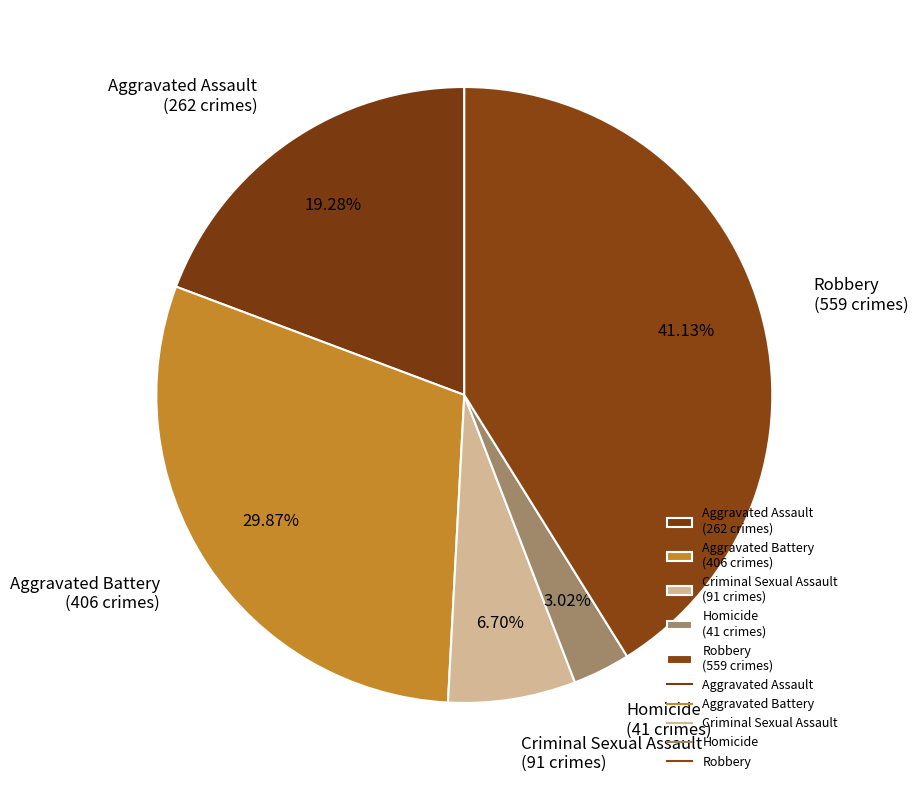

Which slice is the smallest?

Homicide